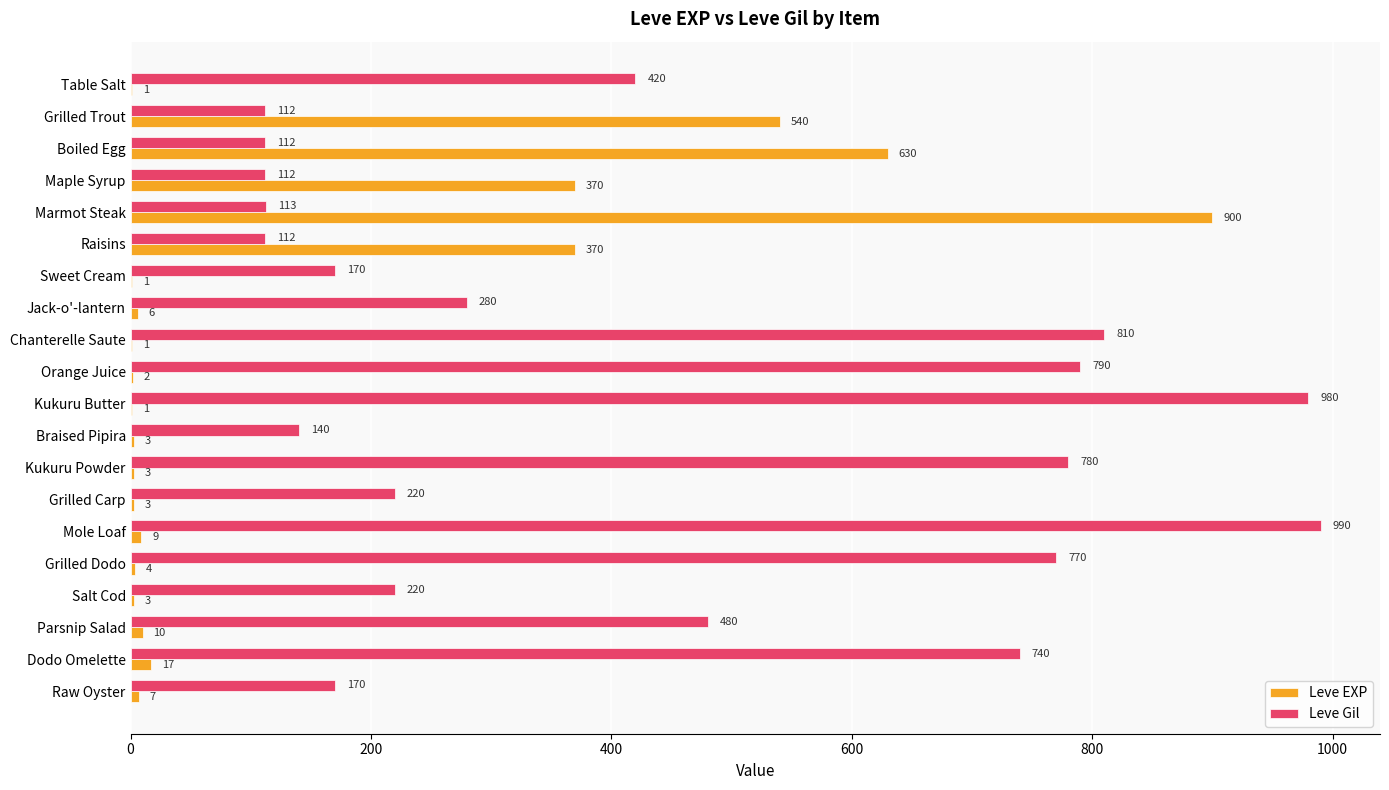

Which category has the highest value in the Leve Gil series?

Mole Loaf